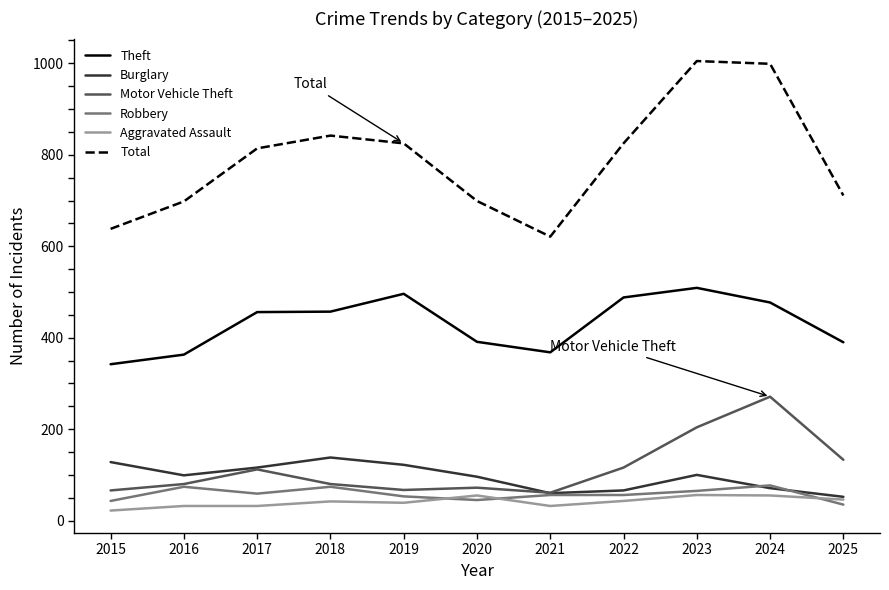

The Total series shows 1095 at 2021. True or false?

False